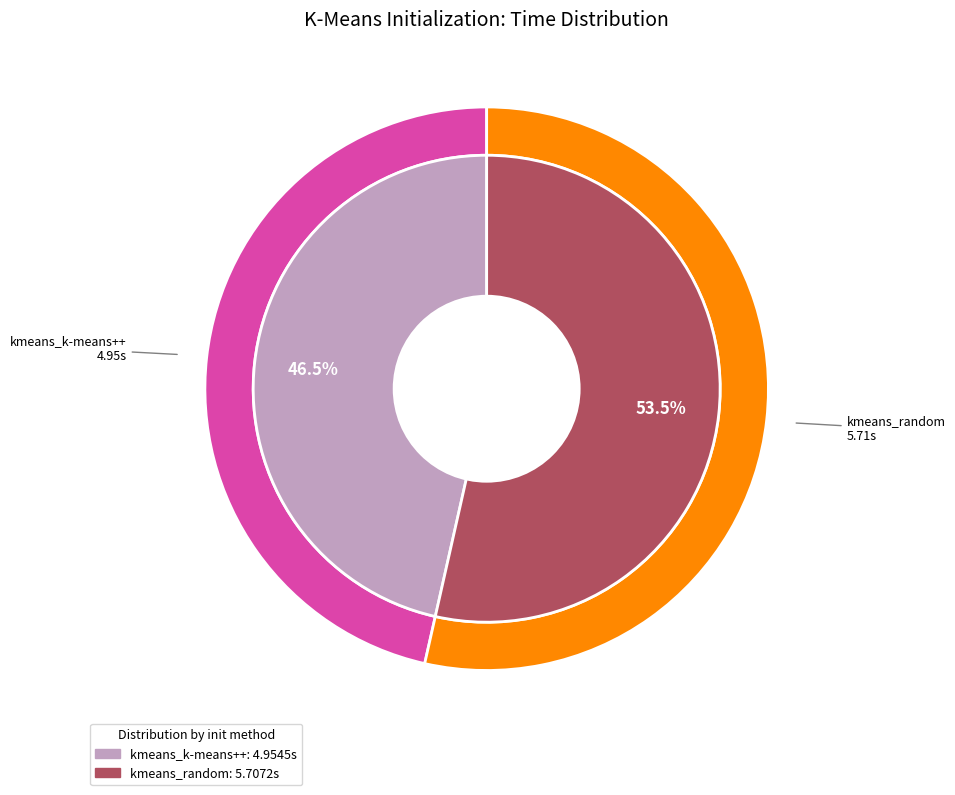

Approximately how many times larger is the value at kmeans_random compared to kmeans_k-means++?

1.2